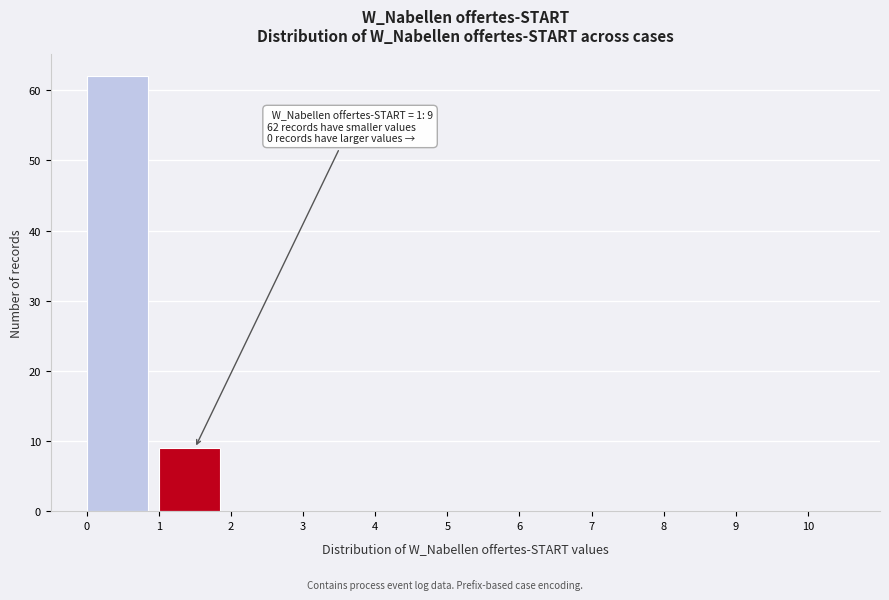

Over which range of the x-axis is the bar tallest?

0 to 1